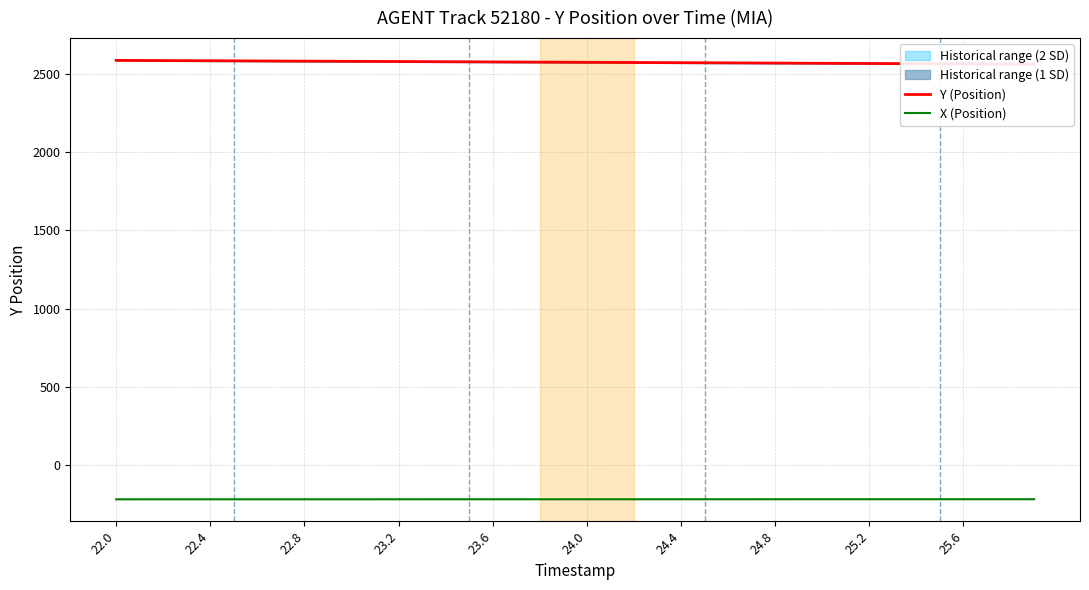

Which series has the widest spread of values?

Y (Position)